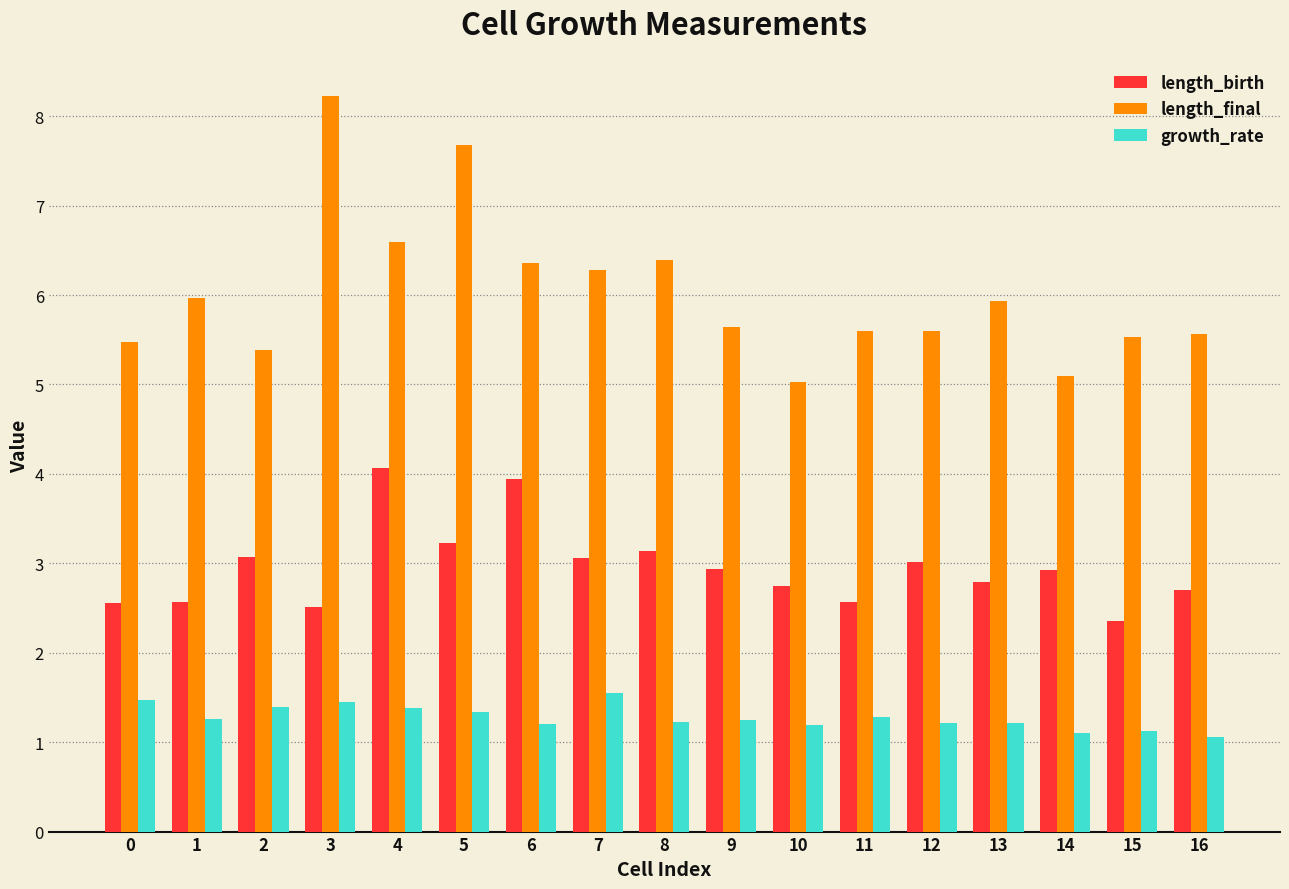

The value of length_birth at 7 is 3.1. True or false?

True